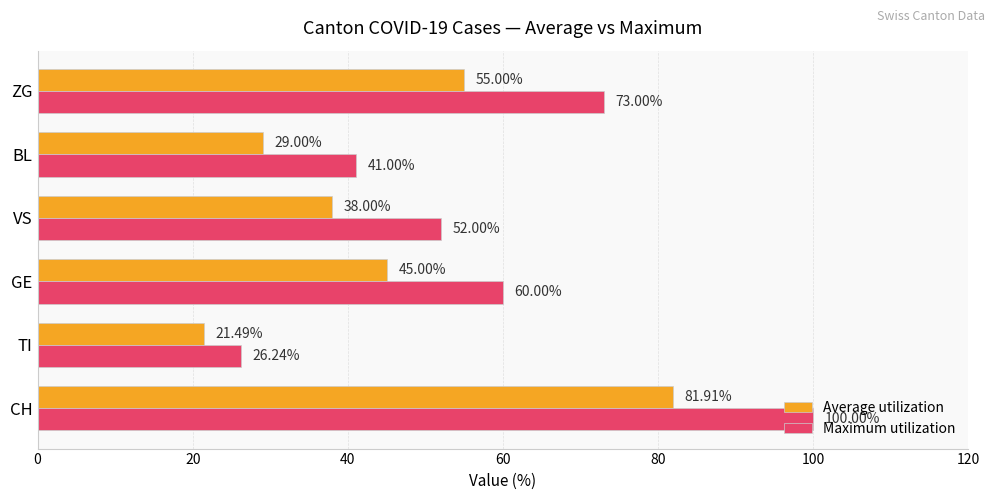

List the labels in order of Maximum utilization value, smallest first.

TI, BL, VS, GE, ZG, CH